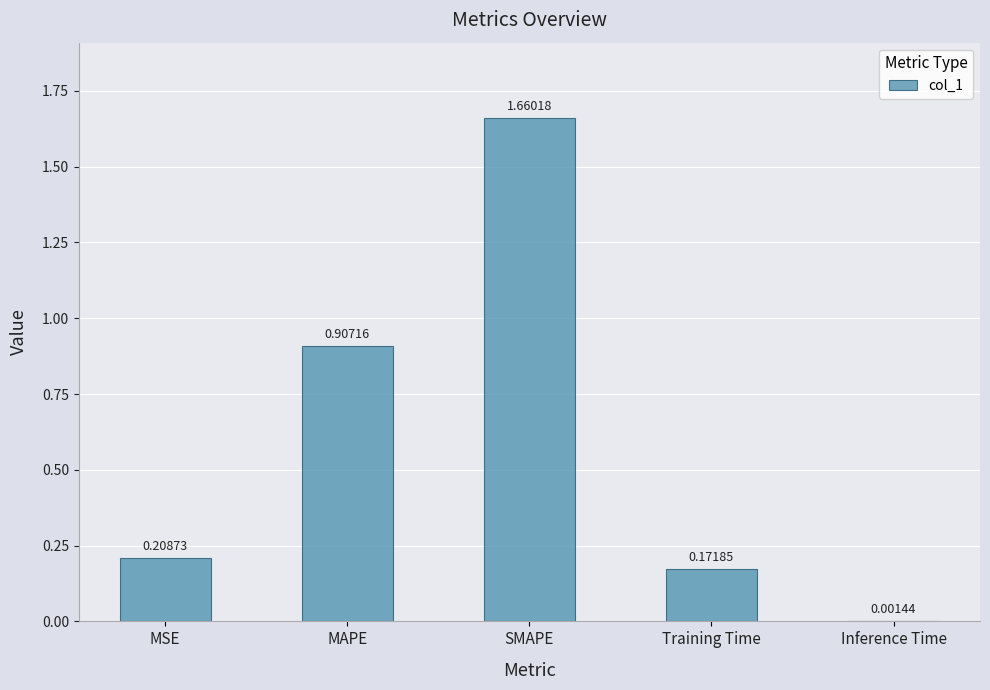

What is the change in value from MAPE to Training Time?

-0.7